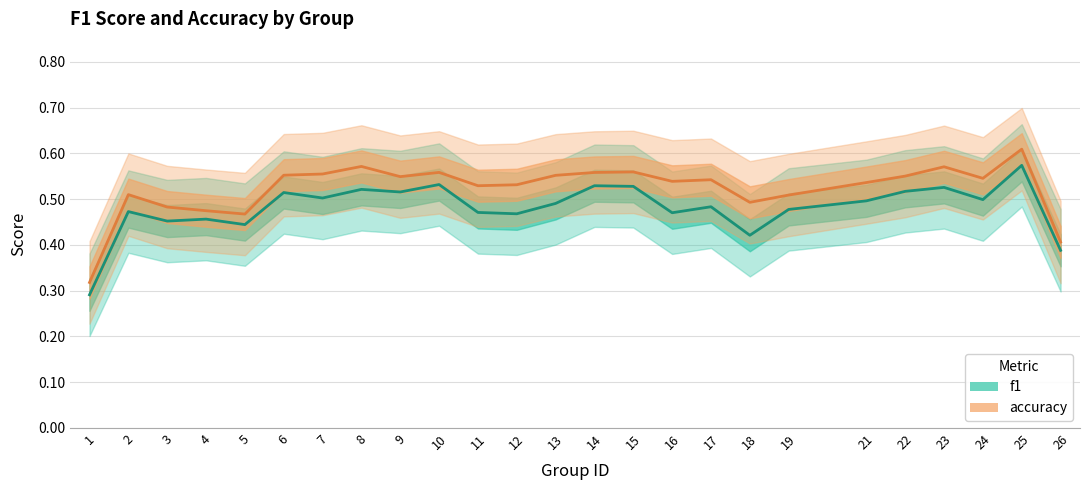

How many accuracy values are between 0 and 1?

25